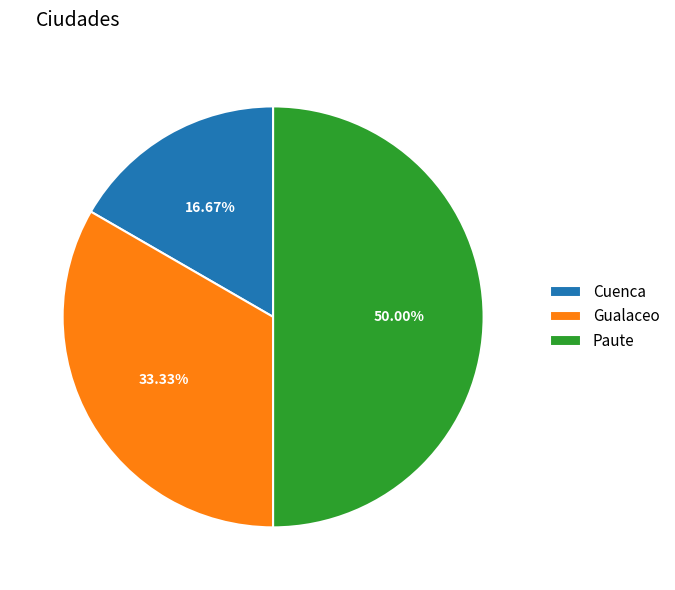

Combined, do Paute and Gualaceo account for over 50%?

Yes